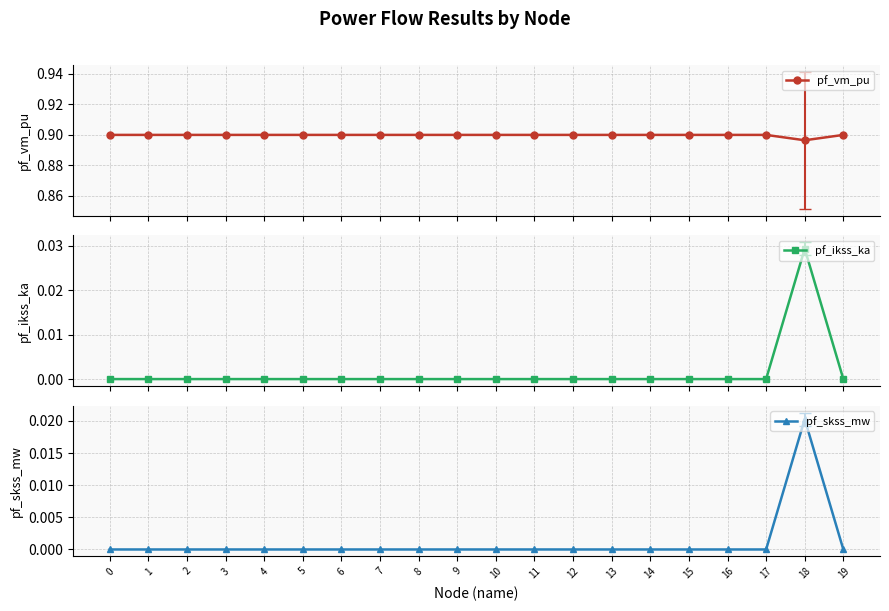

List the labels in order of pf_ikss_ka value, largest first.

18, 0, 1, 2, 3, 4, 5, 6, 7, 8, 9, 10, 11, 12, 13, 14, 15, 16, 17, 19